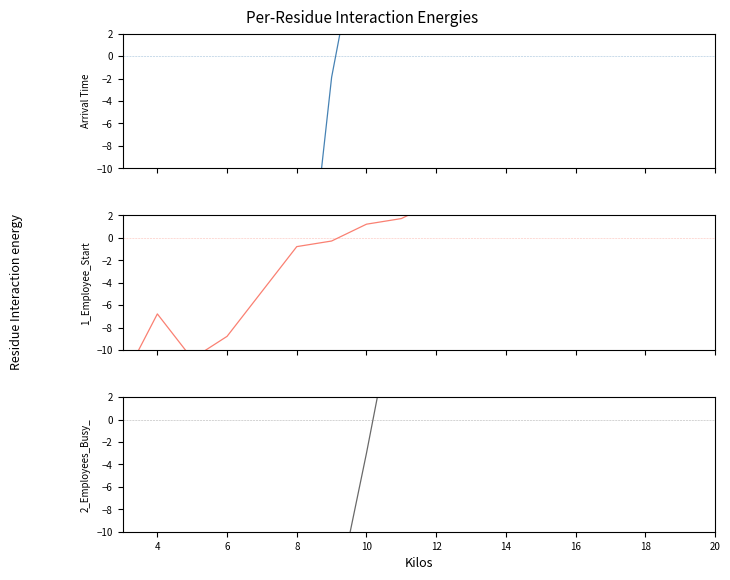

How many categories are shown in the chart?

16